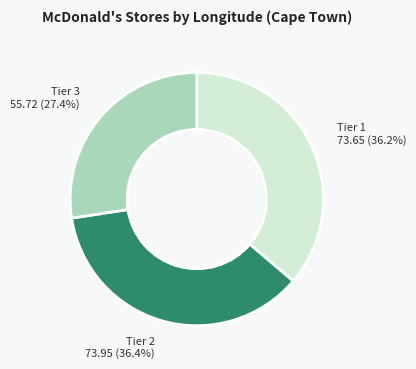

Is there a majority slice in this chart?

No